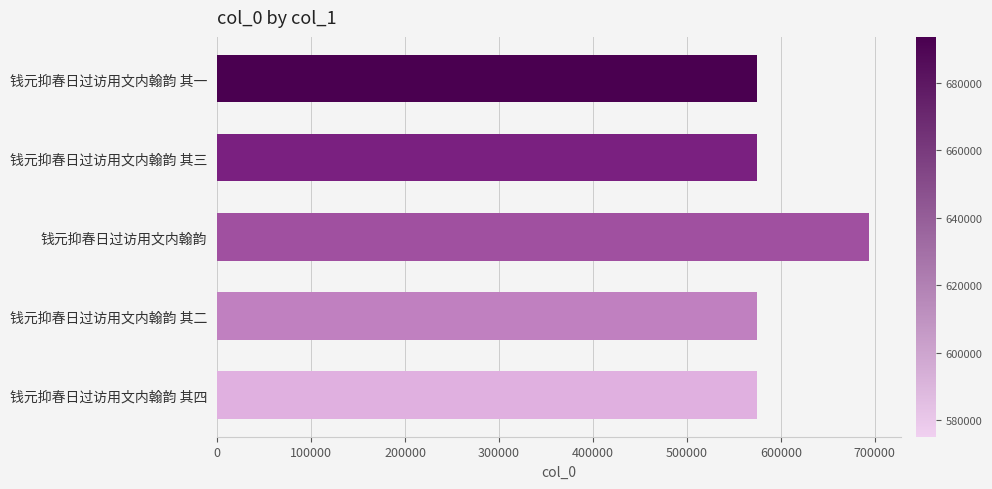

Does the chart contain any negative values?

No